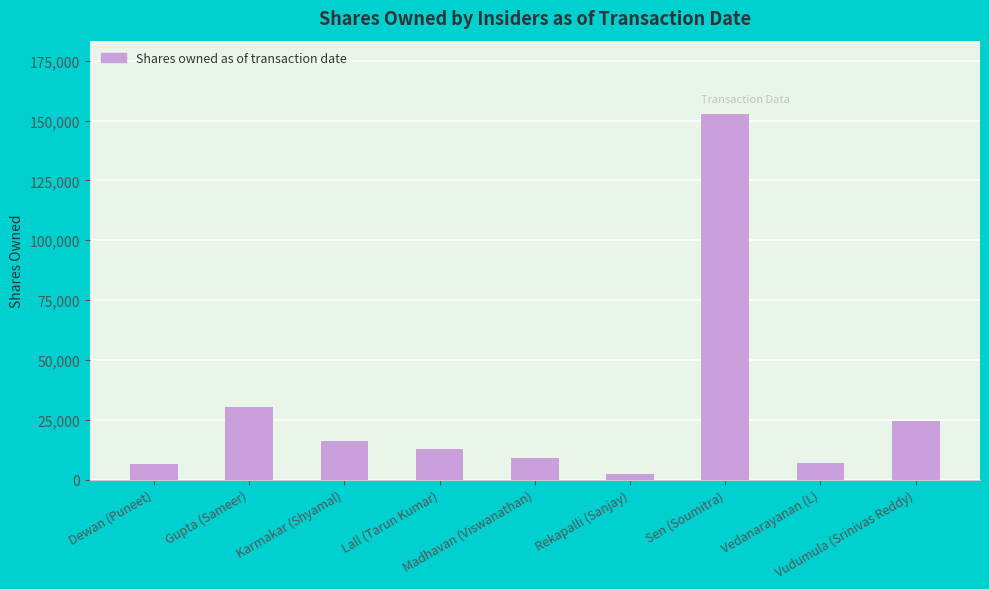

Is it true that the value at Vudumula (Srinivas Reddy) is 24400?

True